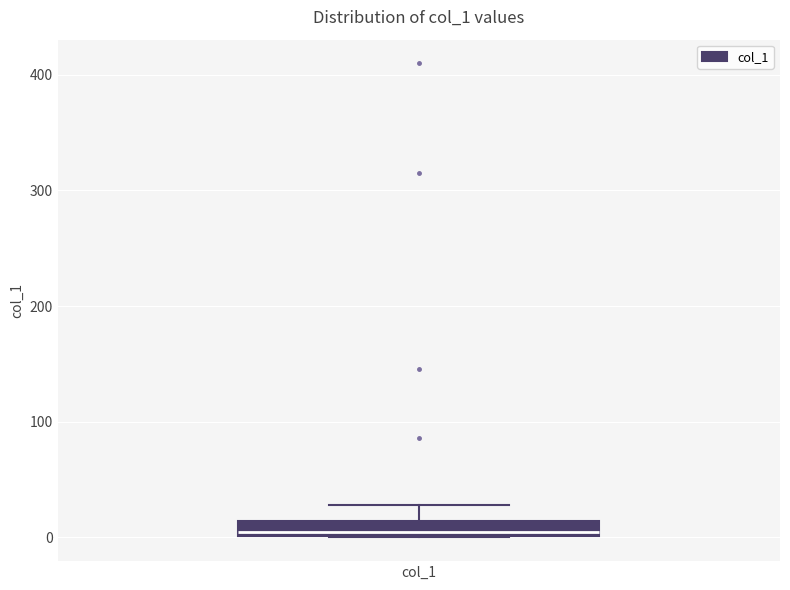

Where is the lower edge of the box for col_1 on the y-axis? The values are not printed on the chart, so give them approximately, as read against the axis.

0